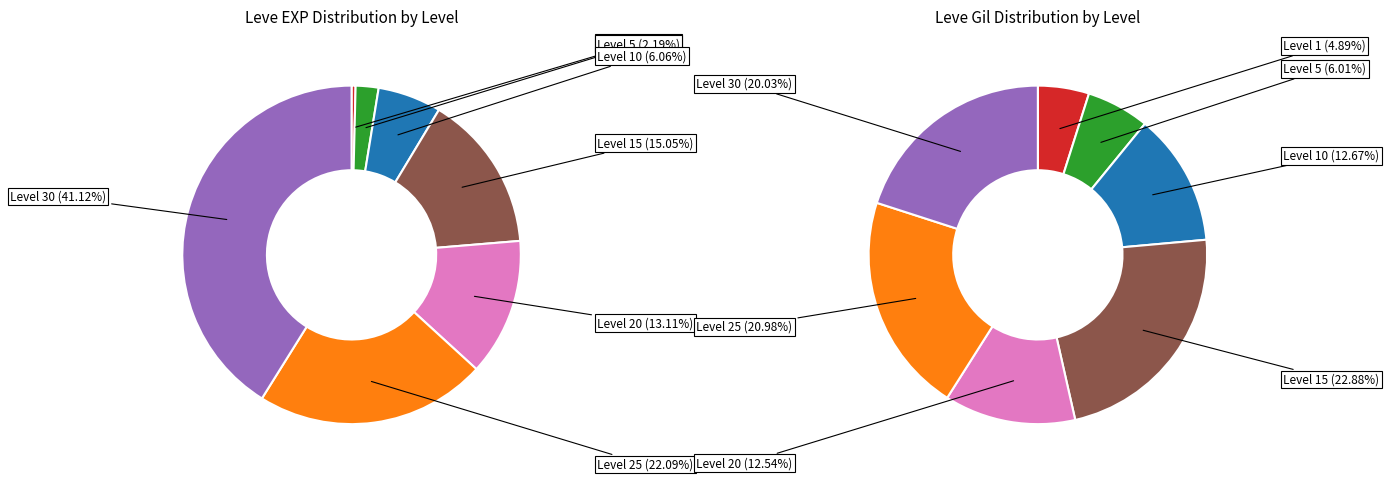

Is there a majority slice in this chart?

No